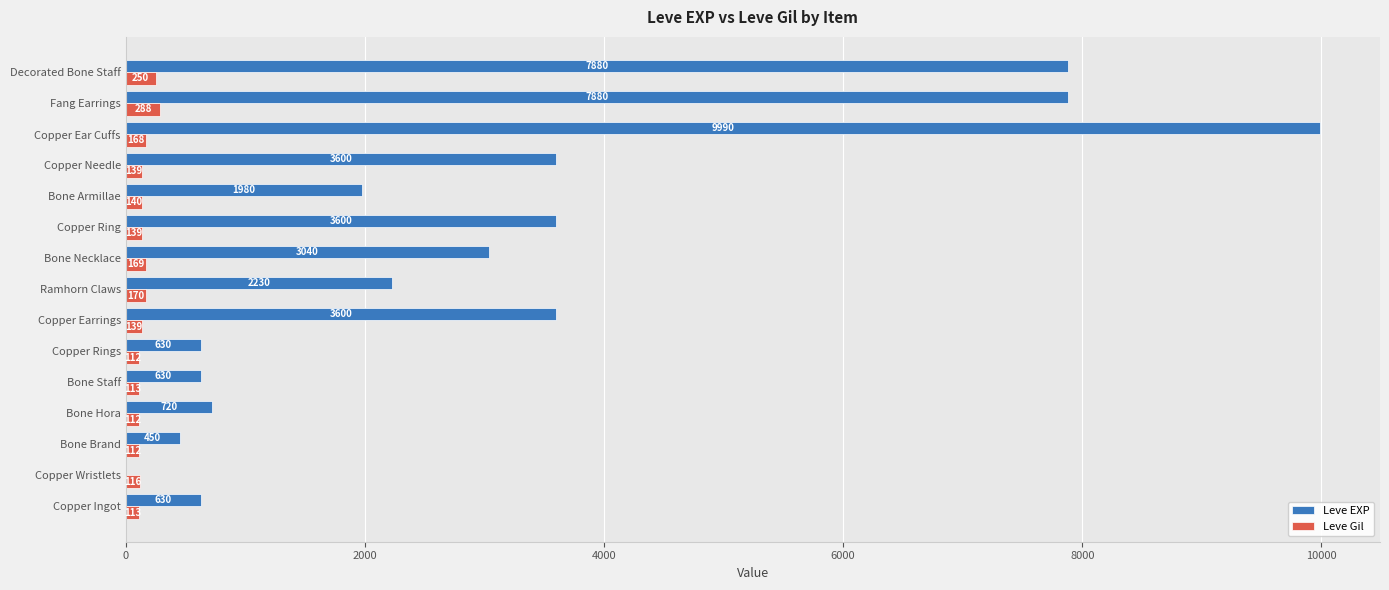

Between Copper Wristlets and Bone Necklace, which series saw the biggest shift?

Leve EXP